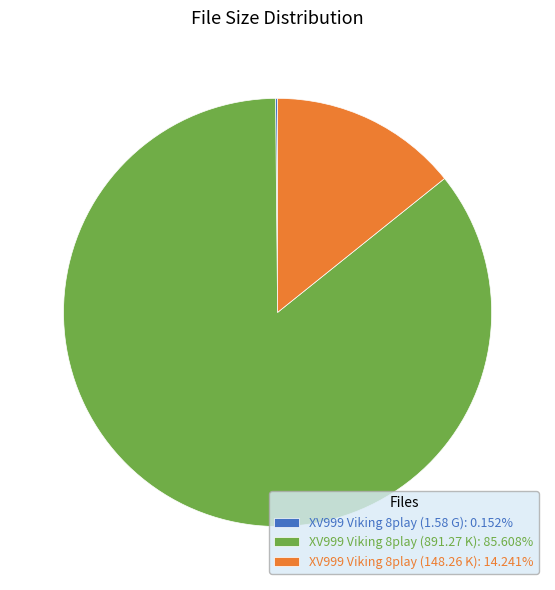

Is it true that XV999 Viking 8play (148.26 K) is 23% of the pie?

False